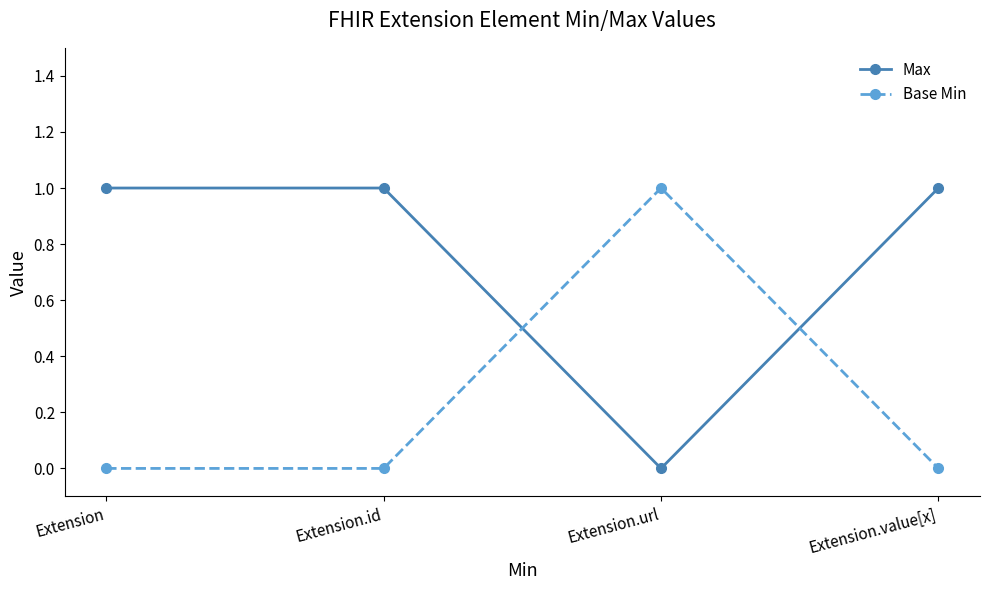

The Max series shows 1 at Extension.value[x]. True or false?

True